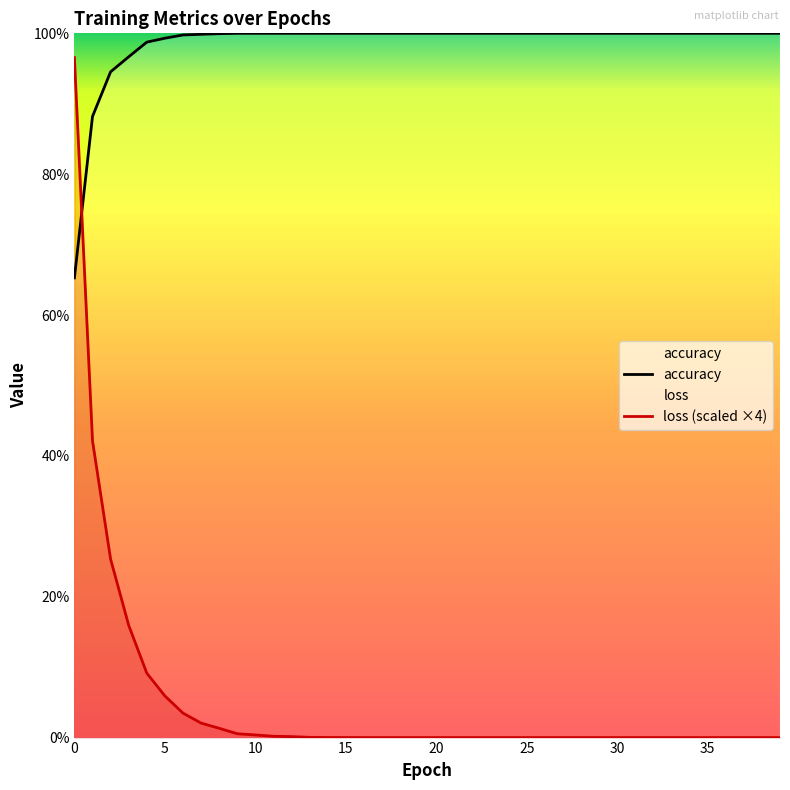

What is the difference between the maximum and minimum values in the loss series?

1.0